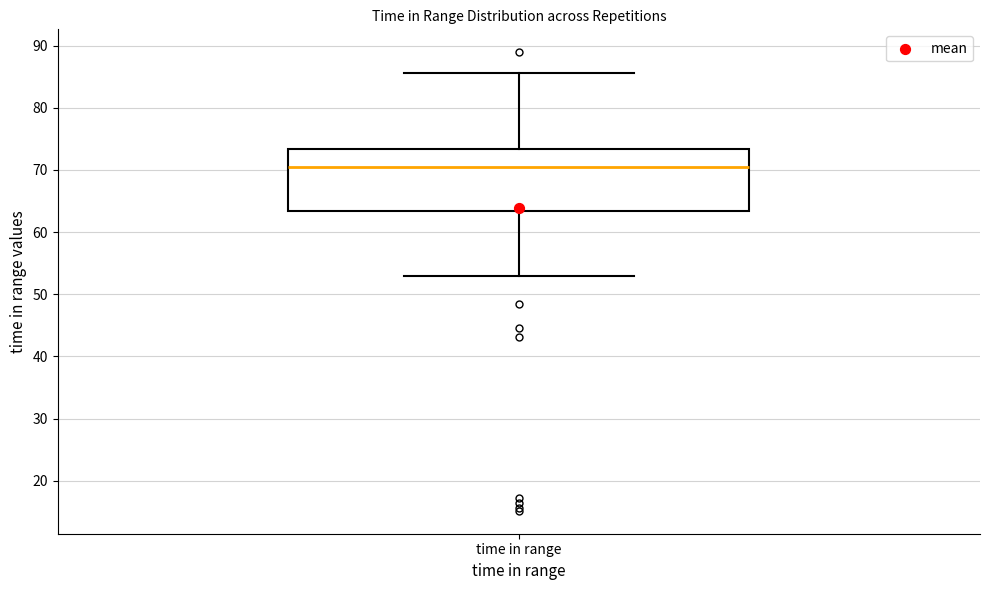

Read this box plot against the y-axis: the position of the median line, the range covered by the box, and the ends of both whiskers. The values are not printed on the chart, so give them approximately, as read against the axis.

median 70, box 63 to 73, whiskers 53 to 86